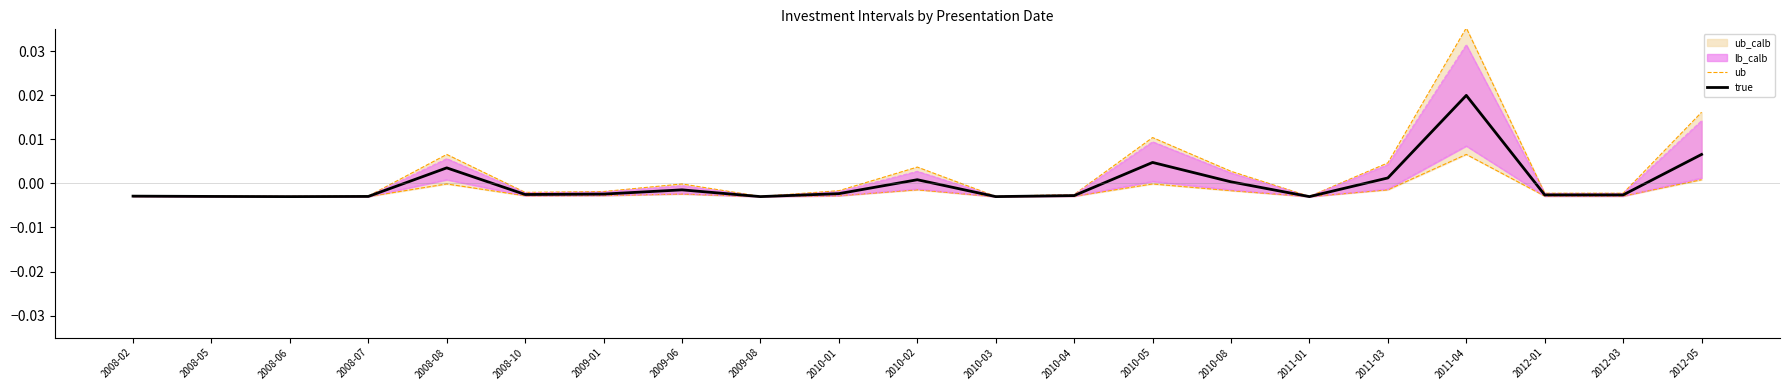

True or false: ub and true cross at least once.

False